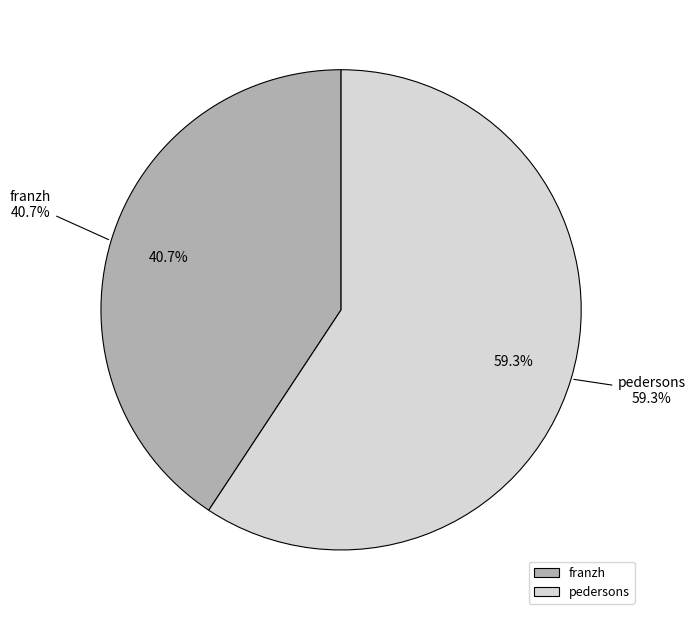

To the nearest percent, what is the combined percentage of pedersons and franzh?

100%